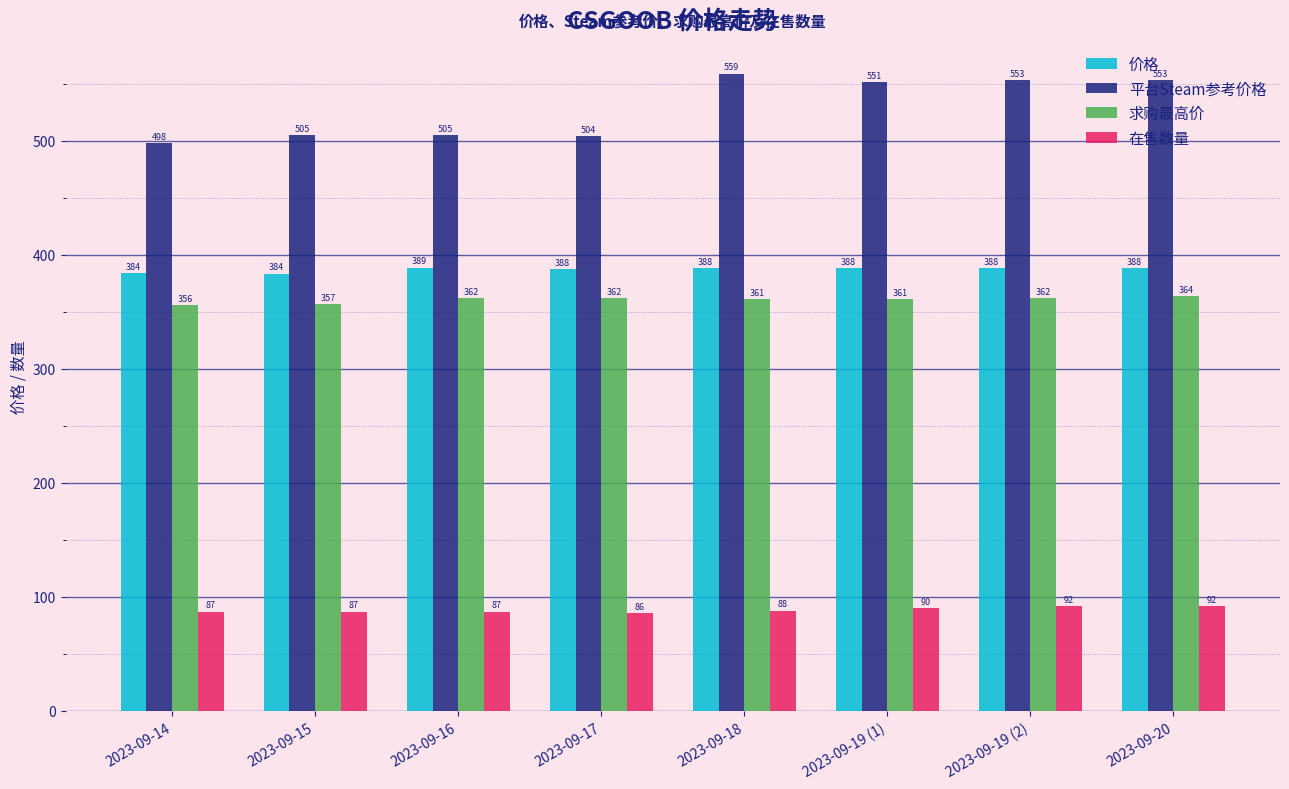

List the series in order of their peak value, highest first.

平台Steam参考价格, 价格, 求购最高价, 在售数量